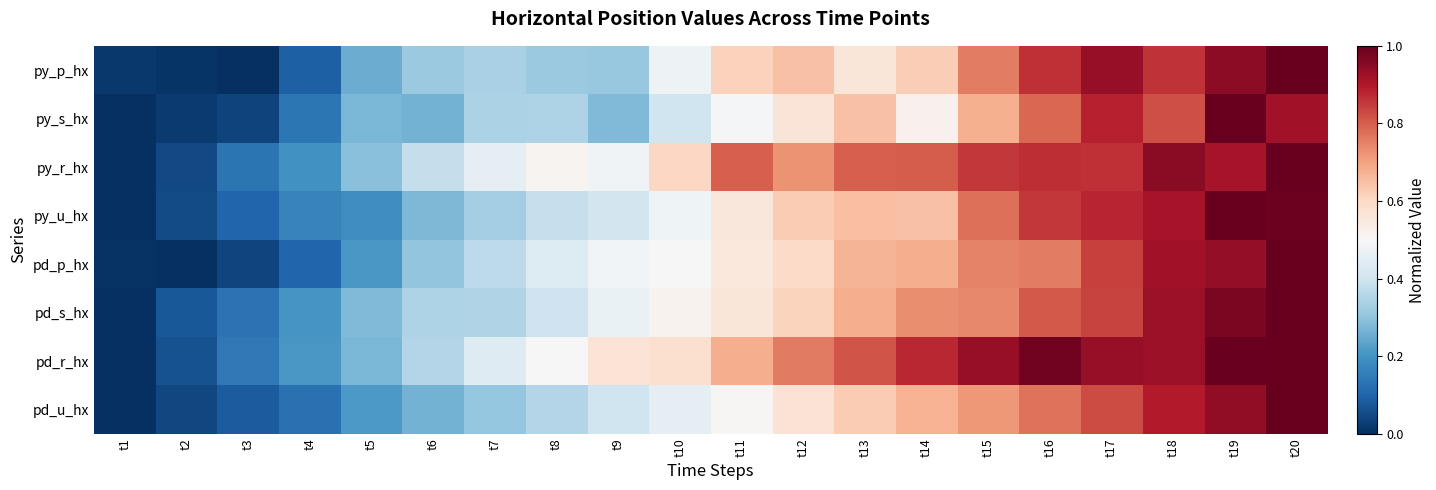

Reading right to left, extract all data points from this chart.

py_p_hx: t20=1.0	t19=0.9	t18=0.9	t17=0.9	t16=0.9	t15=0.8	t14=0.6	t13=0.6	t12=0.6	t11=0.6	t10=0.5	t9=0.3	t8=0.3	t7=0.3	t6=0.3	t5=0.3	t4=0.1	t3=0.0	t2=0.0	t1=0.0
py_s_hx: t20=0.9	t19=1.0	t18=0.8	t17=0.9	t16=0.8	t15=0.7	t14=0.5	t13=0.6	t12=0.6	t11=0.5	t10=0.4	t9=0.3	t8=0.3	t7=0.3	t6=0.3	t5=0.3	t4=0.1	t3=0.0	t2=0.0	t1=0.0
py_r_hx: t20=1.0	t19=0.9	t18=1.0	t17=0.9	t16=0.9	t15=0.9	t14=0.8	t13=0.8	t12=0.7	t11=0.8	t10=0.6	t9=0.5	t8=0.5	t7=0.5	t6=0.4	t5=0.3	t4=0.2	t3=0.1	t2=0.0	t1=0.0
py_u_hx: t20=1.0	t19=1.0	t18=0.9	t17=0.9	t16=0.9	t15=0.8	t14=0.6	t13=0.7	t12=0.6	t11=0.6	t10=0.5	t9=0.4	t8=0.4	t7=0.3	t6=0.3	t5=0.2	t4=0.2	t3=0.1	t2=0.1	t1=0.0
pd_p_hx: t20=1.0	t19=0.9	t18=0.9	t17=0.8	t16=0.8	t15=0.7	t14=0.7	t13=0.7	t12=0.6	t11=0.6	t10=0.5	t9=0.5	t8=0.4	t7=0.4	t6=0.3	t5=0.2	t4=0.1	t3=0.0	t2=0.0	t1=0.0
pd_s_hx: t20=1.0	t19=1.0	t18=0.9	t17=0.8	t16=0.8	t15=0.7	t14=0.7	t13=0.7	t12=0.6	t11=0.6	t10=0.5	t9=0.5	t8=0.4	t7=0.3	t6=0.3	t5=0.3	t4=0.2	t3=0.1	t2=0.1	t1=0.0
pd_r_hx: t20=1.0	t19=1.0	t18=0.9	t17=0.9	t16=1.0	t15=0.9	t14=0.9	t13=0.8	t12=0.8	t11=0.7	t10=0.6	t9=0.6	t8=0.5	t7=0.4	t6=0.4	t5=0.3	t4=0.2	t3=0.1	t2=0.1	t1=0.0
pd_u_hx: t20=1.0	t19=0.9	t18=0.9	t17=0.8	t16=0.8	t15=0.7	t14=0.7	t13=0.6	t12=0.6	t11=0.5	t10=0.5	t9=0.4	t8=0.4	t7=0.3	t6=0.3	t5=0.2	t4=0.1	t3=0.1	t2=0.0	t1=0.0